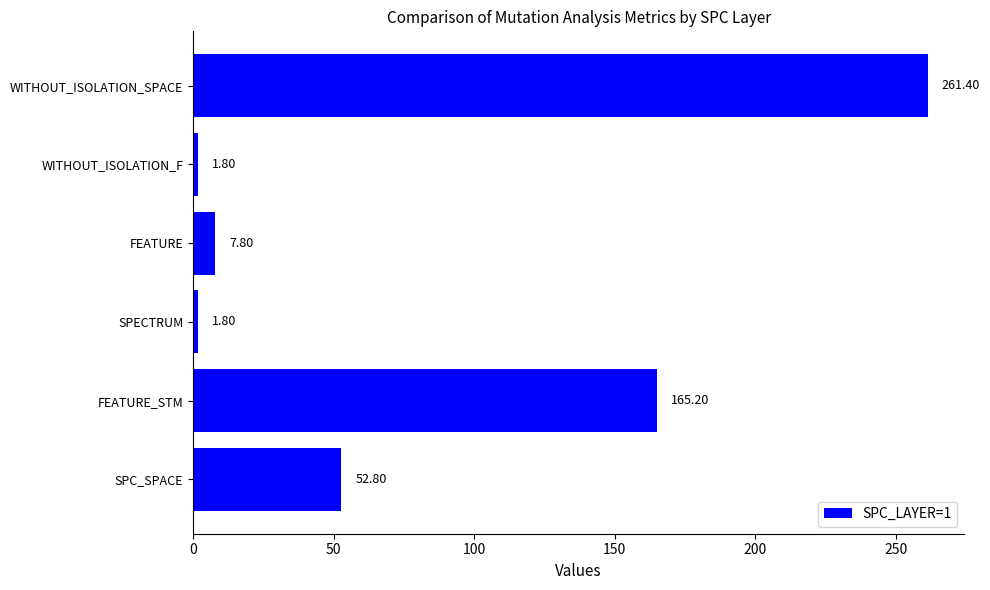

Between SPECTRUM and FEATURE, which is larger?

FEATURE